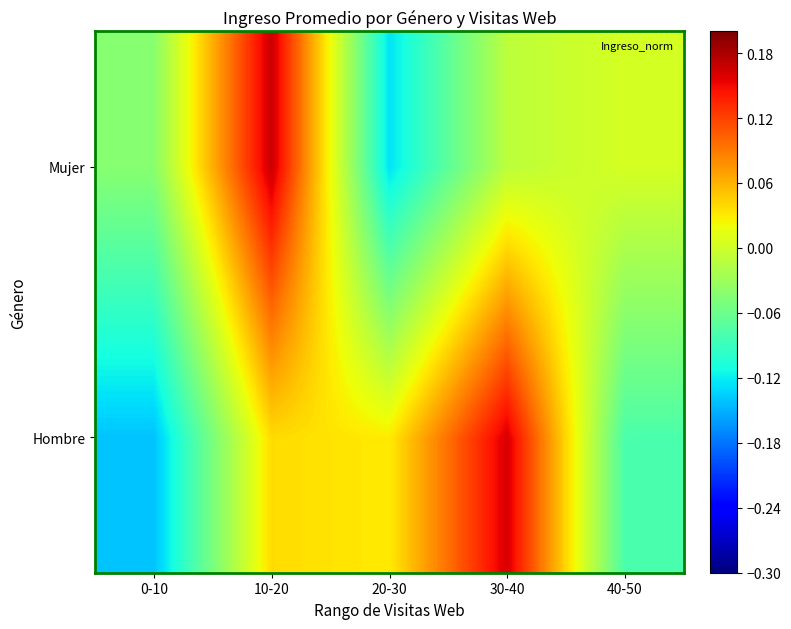

Reading left to right, list all the values displayed in this chart.

Hombre: 0-10=-0.1	10-20=0.0	20-30=0.0	30-40=0.2	40-50=-0.1
Mujer: 0-10=-0.0	10-20=0.2	20-30=-0.1	30-40=-0.0	40-50=0.0